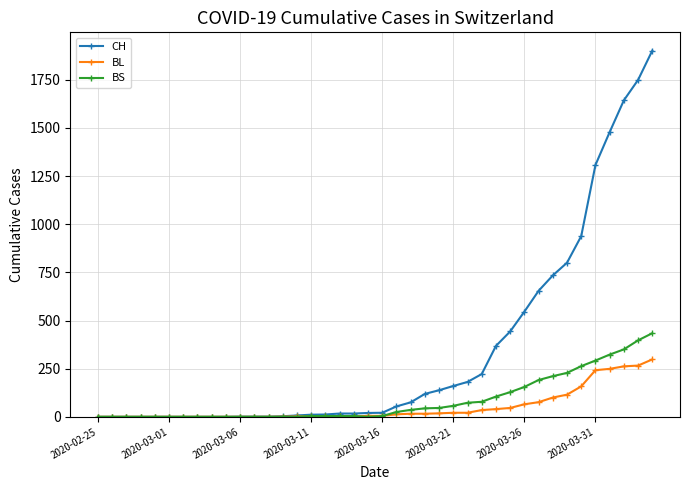

What is the difference between the maximum and second lowest values in the BL series?

298